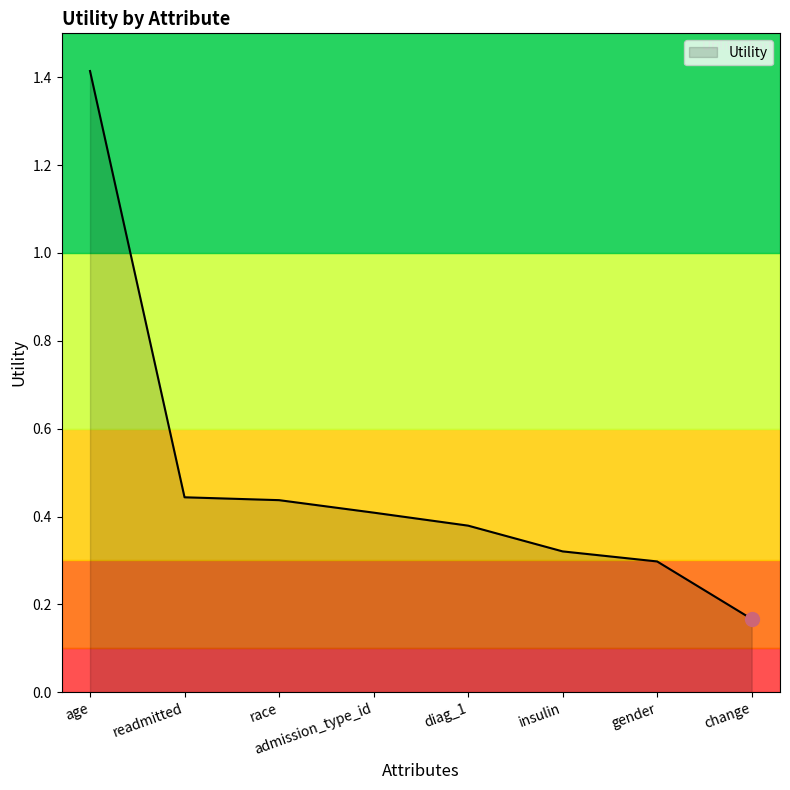

What is the average value?

0.5